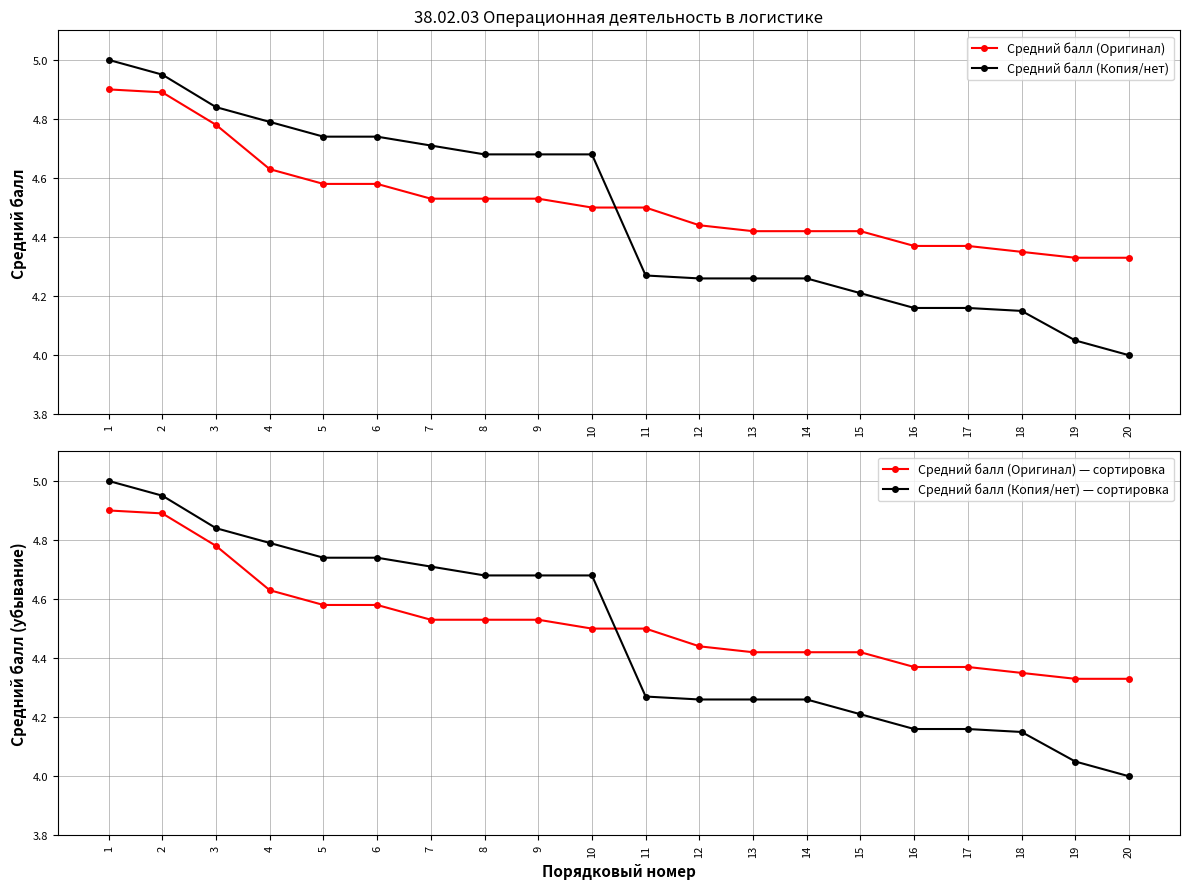

Which category has the highest value across all series?

1